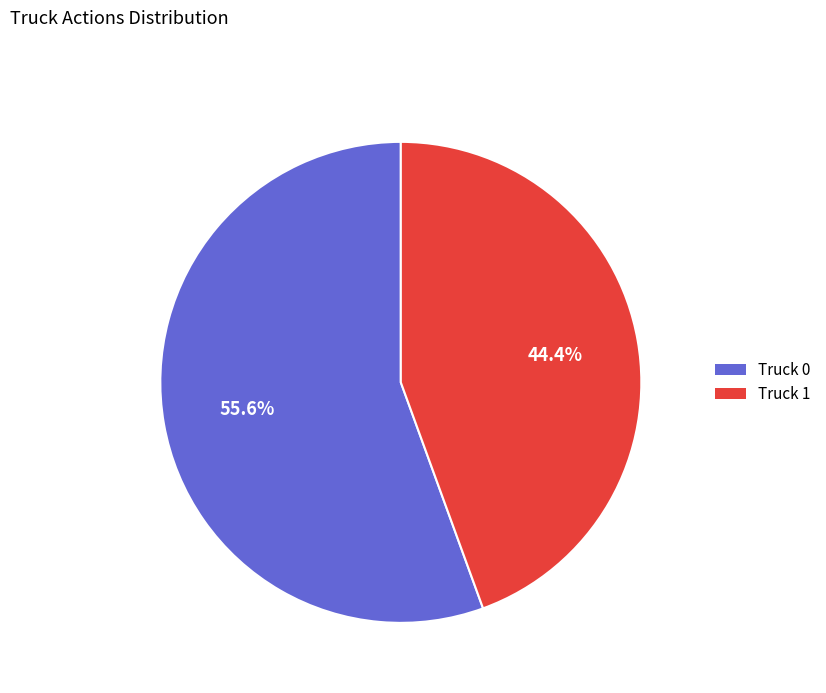

To the nearest percent, what percentage of the pie is Truck 1?

44%